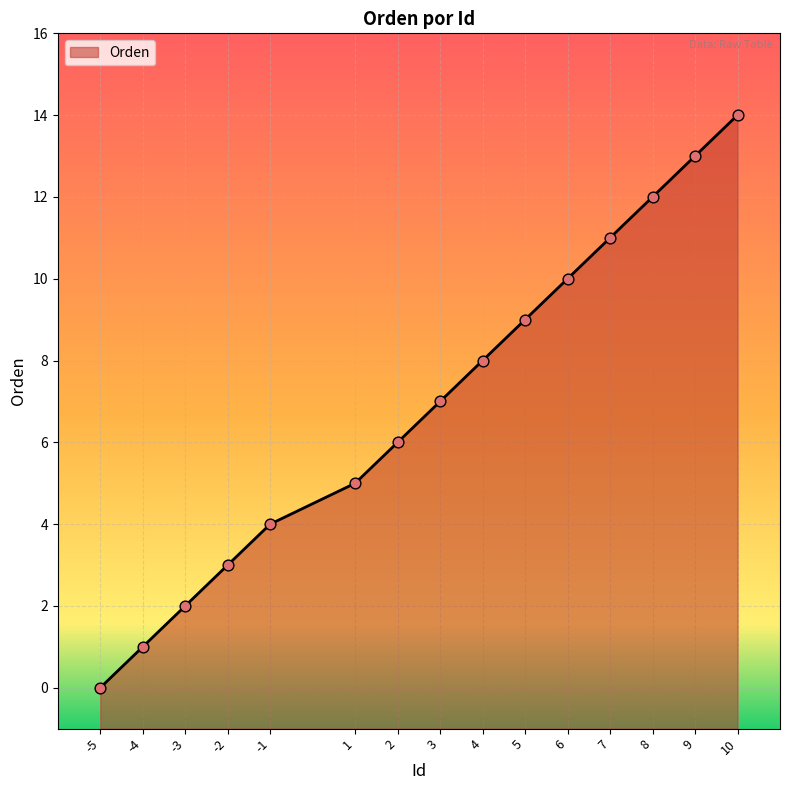

What is the ratio of the value at -3 to the value at 4?

0.2